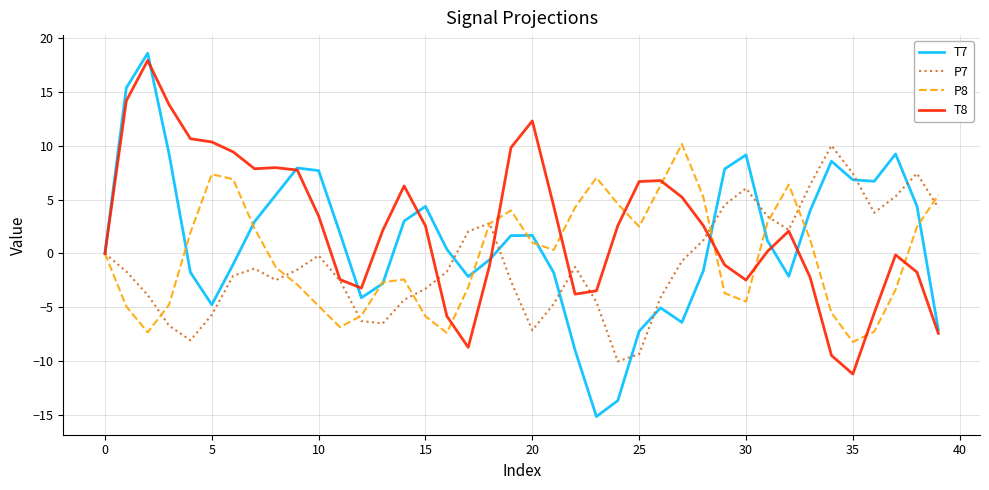

Which series has the largest range (max minus min)?

T7